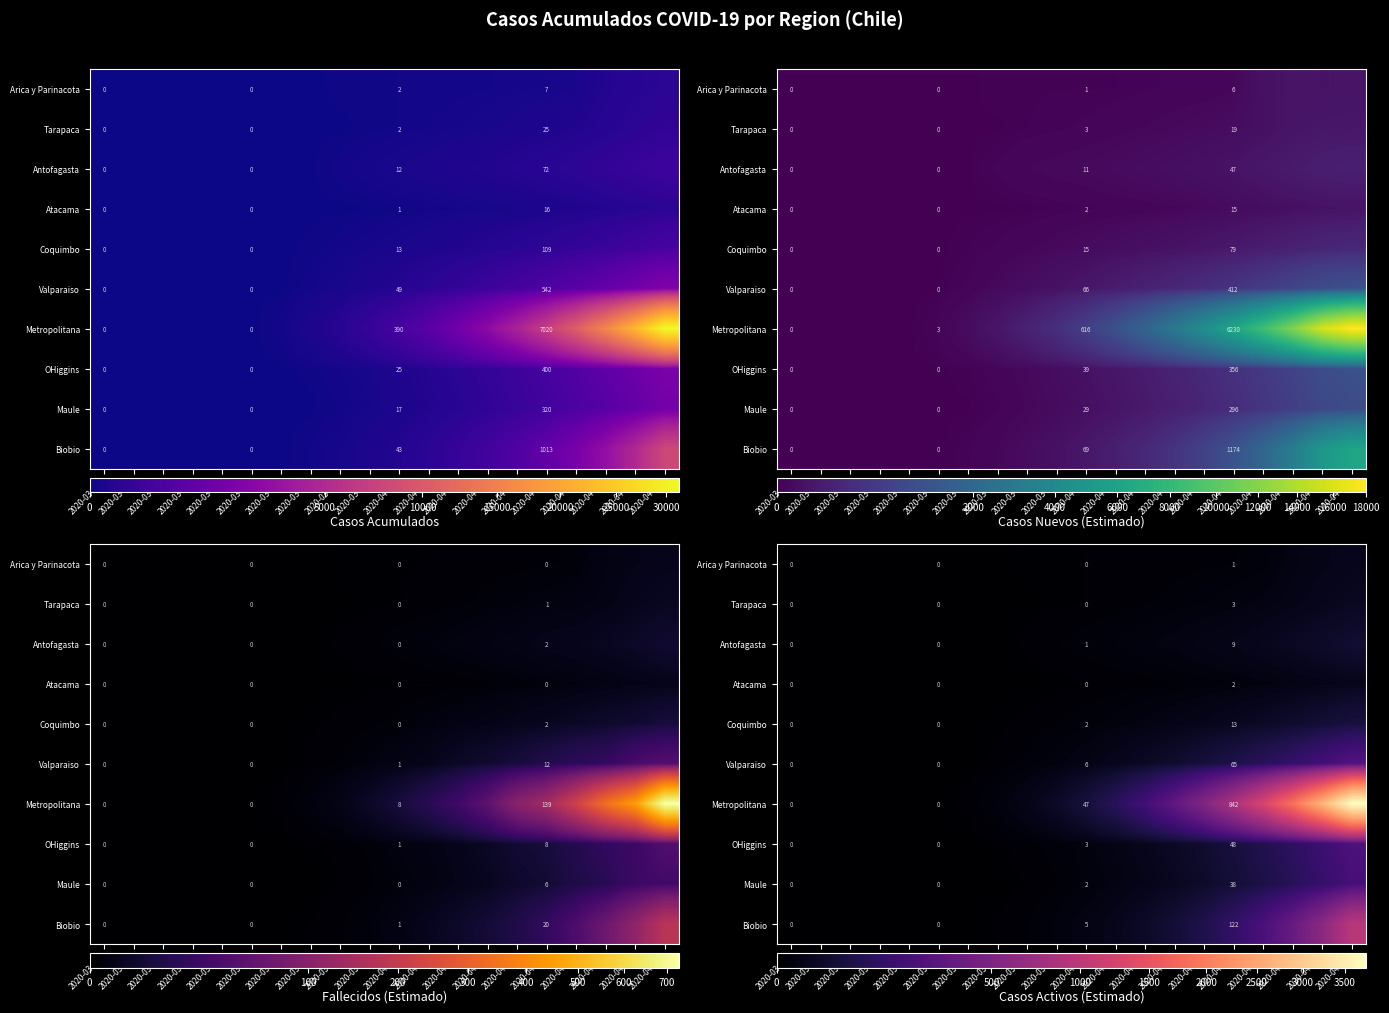

At 2020-04-14, list the series in order from smallest to largest.

Arica y Parinacota, Atacama, Tarapaca, Antofagasta, Coquimbo, Maule, OHiggins, Valparaiso, Biobio, Metropolitana